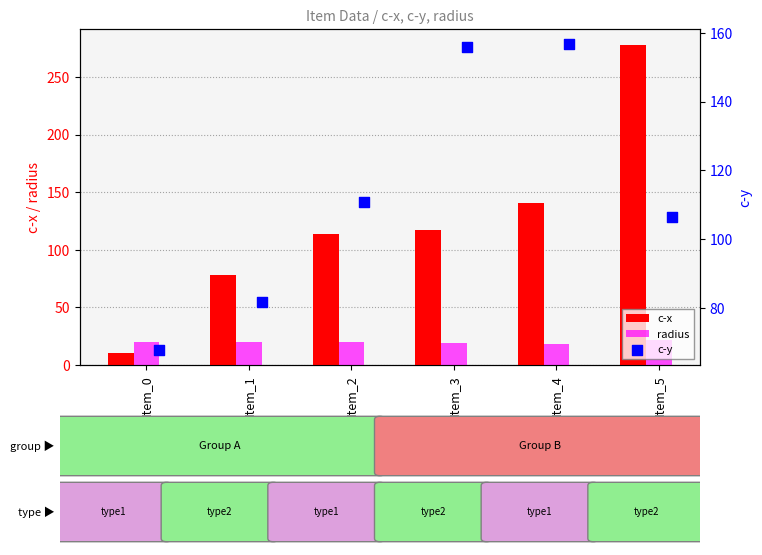

What are all the series names shown in the legend?

c-x, radius, c-y